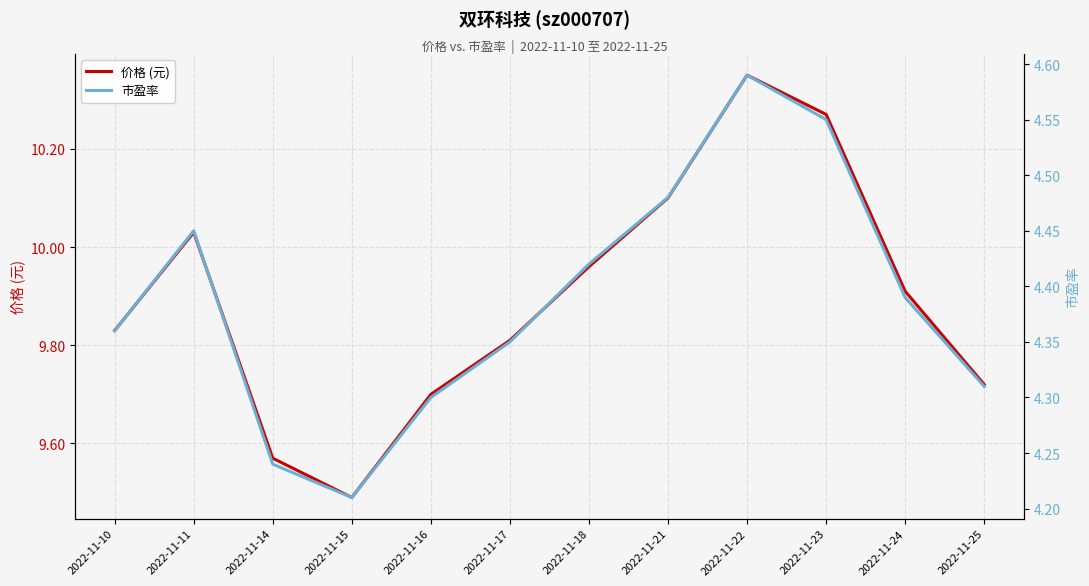

Between 2022-11-16 and 2022-11-22, which series saw the biggest shift?

价格 (元)